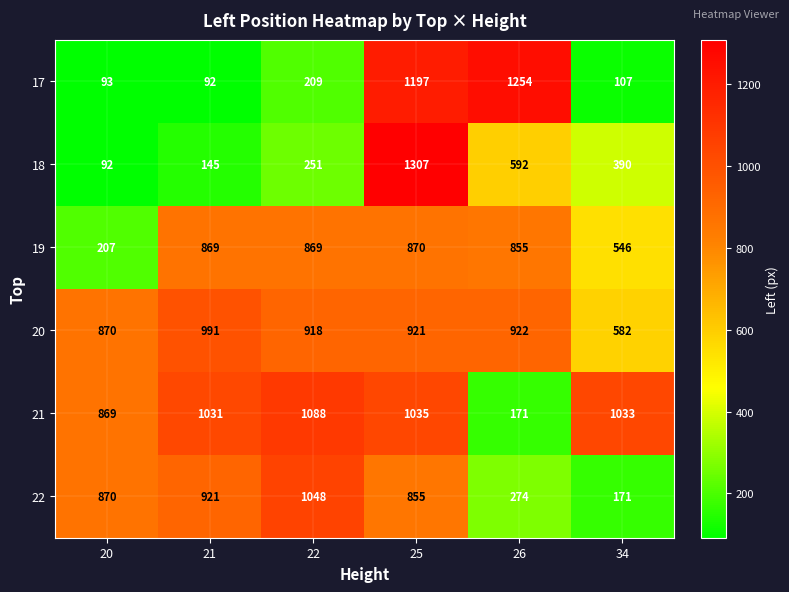

Rank the series by their maximum value, from highest to lowest.

18, 17, 21, 22, 20, 19